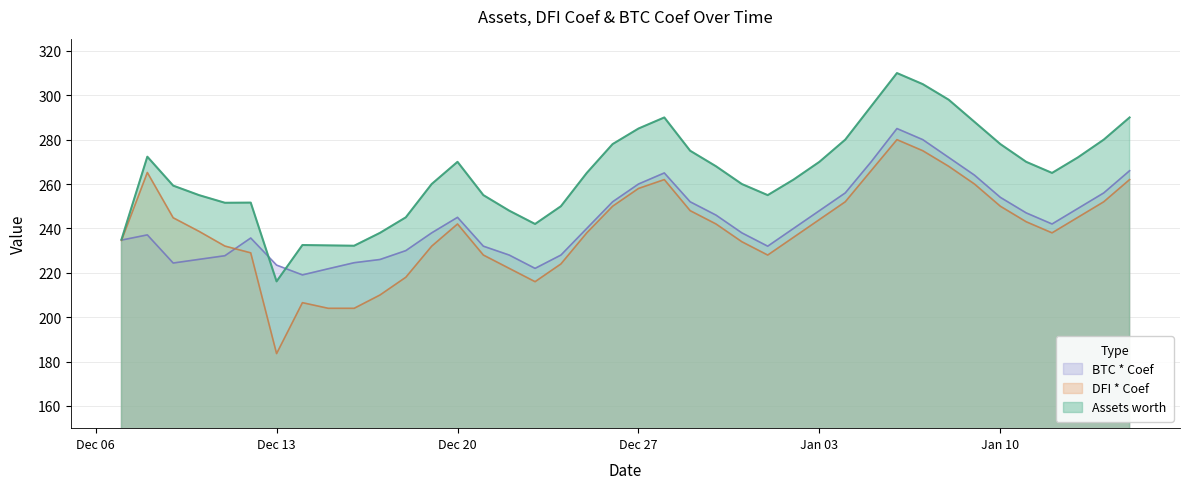

Read the BTC * Coef value at 2021-12-14.

219.1